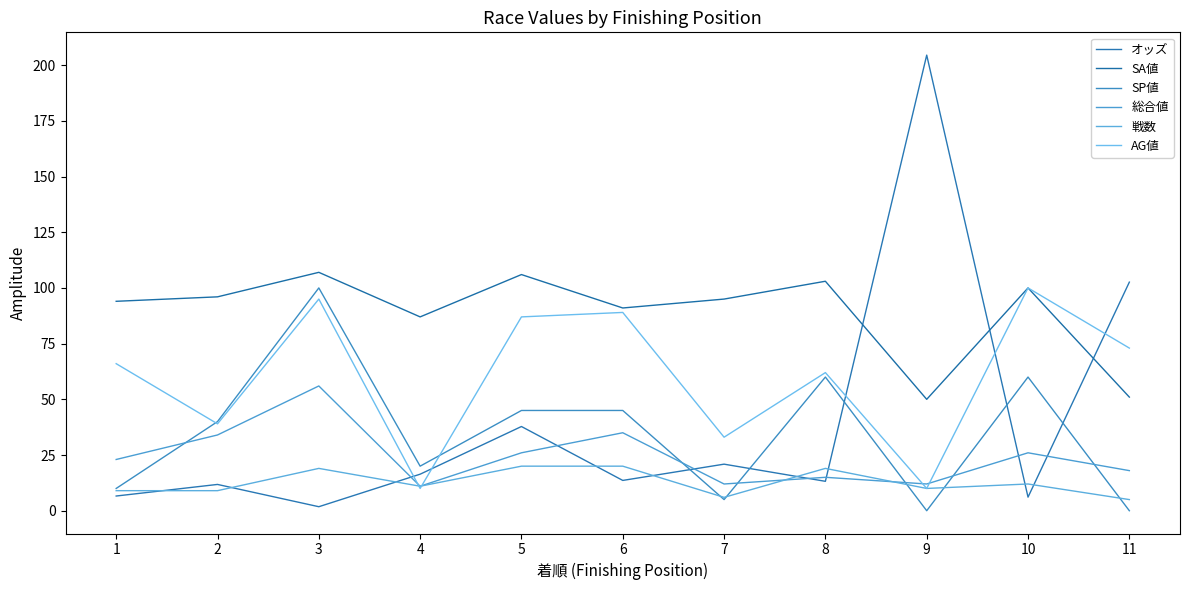

Reading right to left, transcribe all the data shown in this chart.

オッズ: 102.6	6.1	204.5	13.2	20.9	13.6	37.8	16.4	1.8	11.8	6.6
SA値: 51.0	100.0	50.0	103.0	95.0	91.0	106.0	87.0	107.0	96.0	94.0
SP値: 0.0	60.0	0.0	60.0	5.0	45.0	45.0	20.0	100.0	40.0	10.0
総合値: 18.0	26.0	12.0	15.0	12.0	35.0	26.0	11.0	56.0	34.0	23.0
戦数: 5.0	12.0	10.0	19.0	6.0	20.0	20.0	11.0	19.0	9.0	9.0
AG値: 73.0	100.0	10.0	62.0	33.0	89.0	87.0	10.0	95.0	39.0	66.0